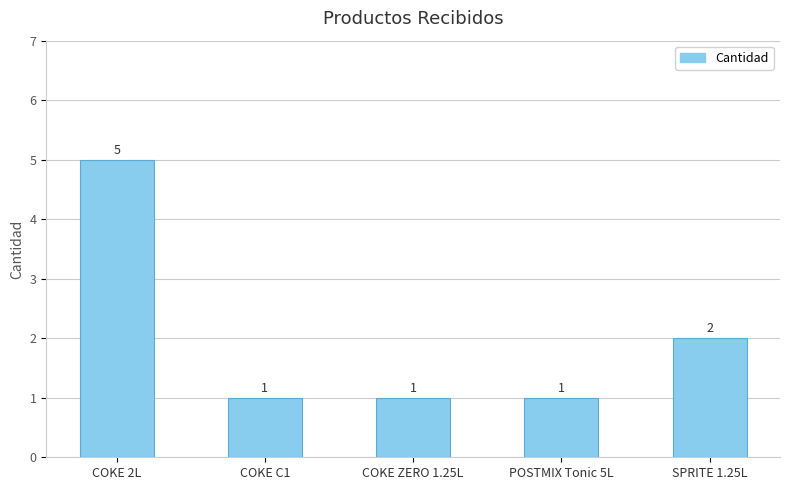

How many values exceed 1?

2